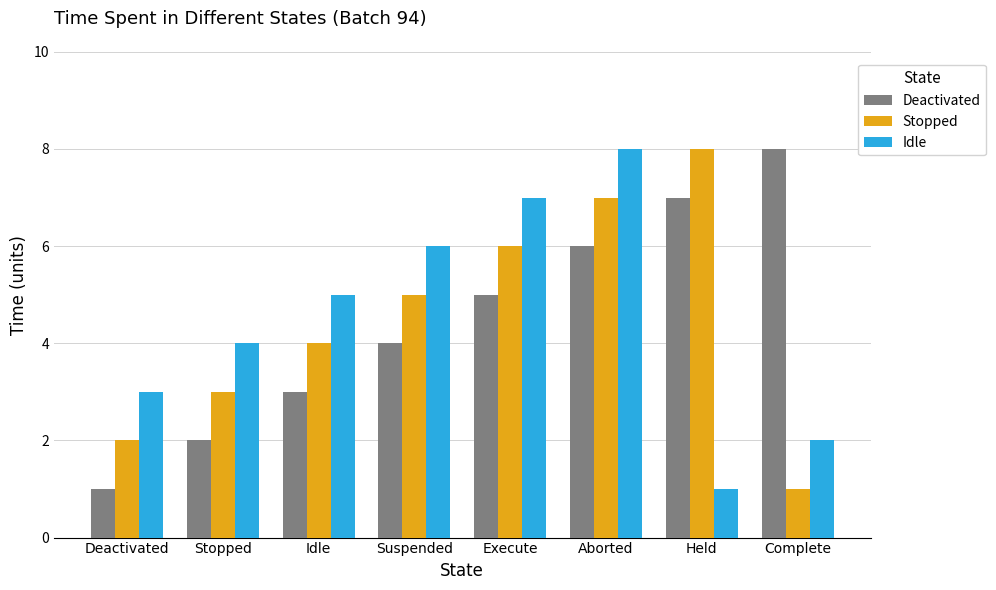

How many values in the Deactivated series are below 5?

4